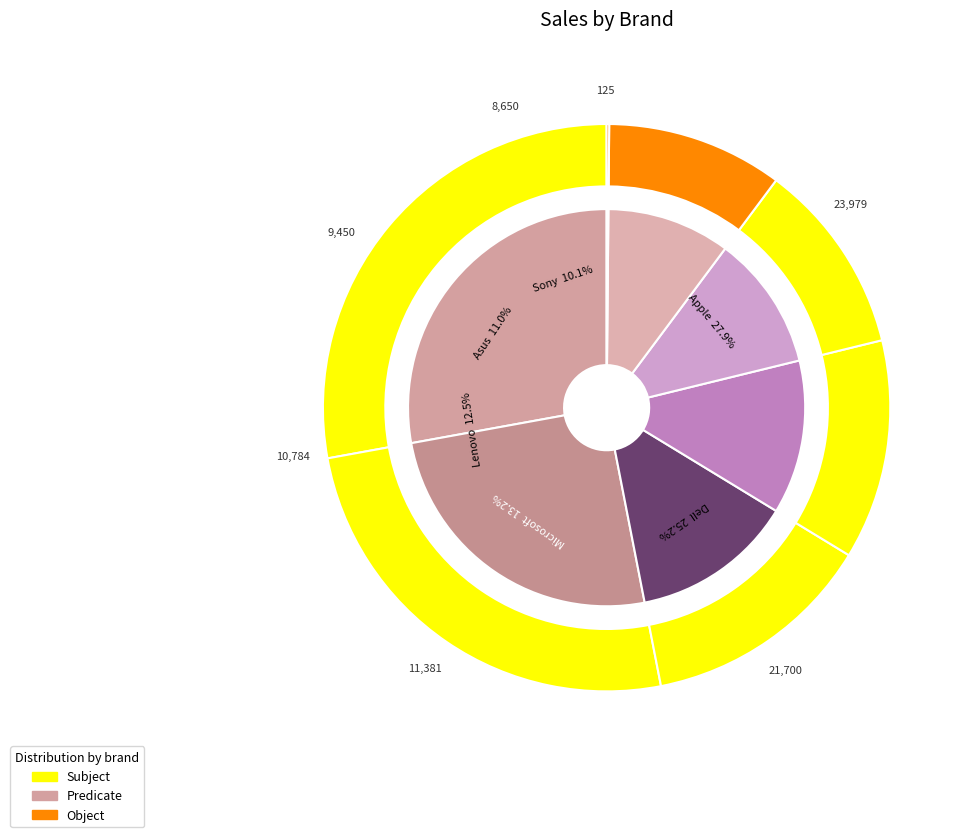

What is the largest slice in the pie chart?

Apple